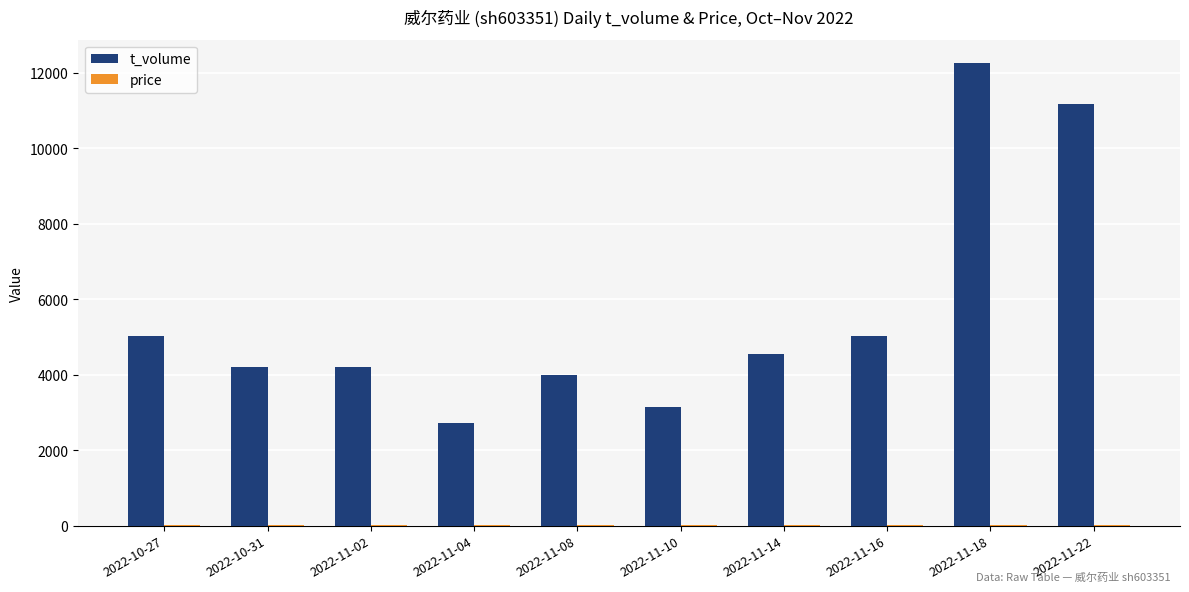

What is the sum of all t_volume values?

56294.0